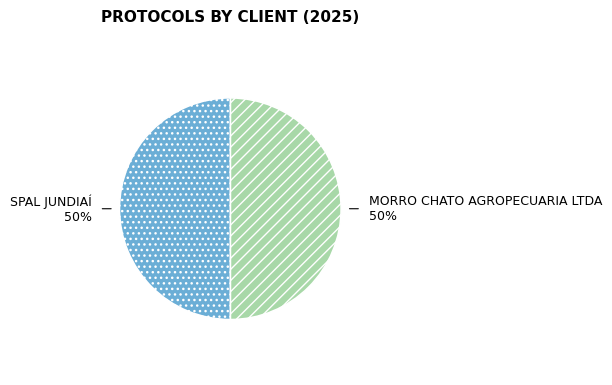

Is it true that SPAL JUNDIAÍ is 37% of the pie?

False